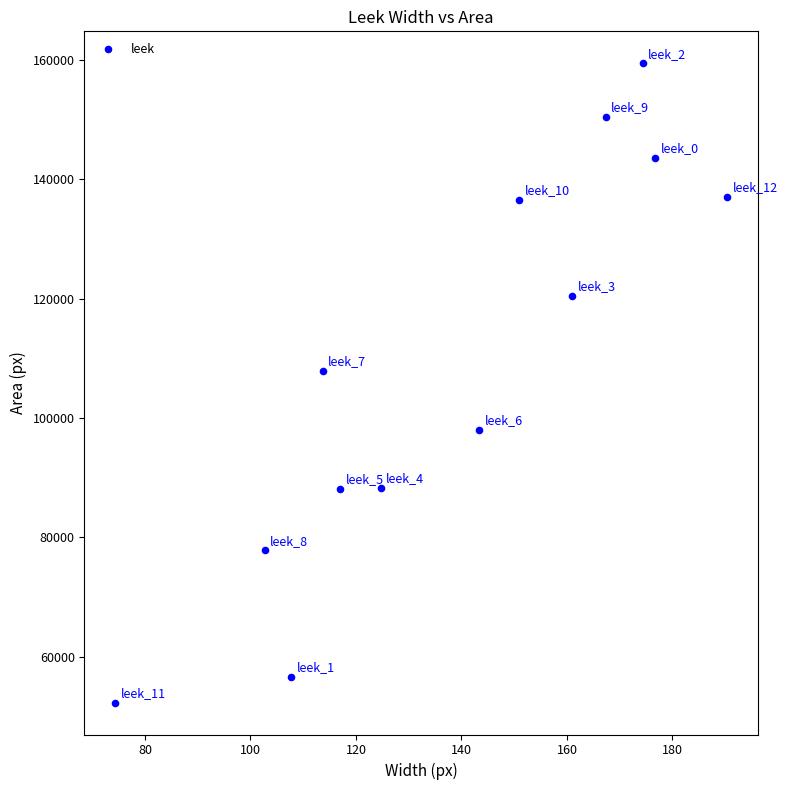

What Y value in the scatter plot is closest to 105883?

107940